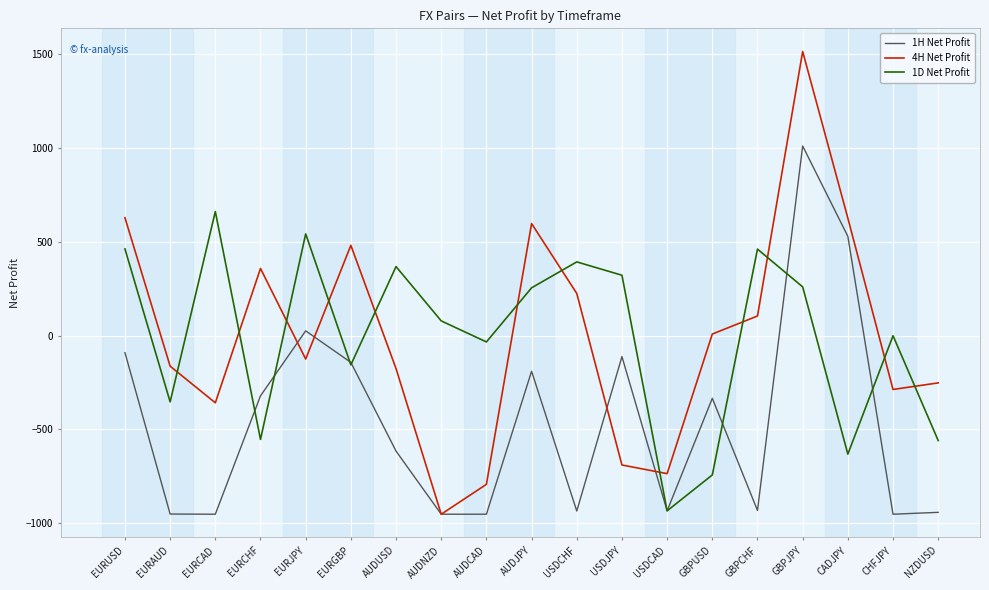

Which series changed the most between EURCHF and EURGBP?

1D Net Profit